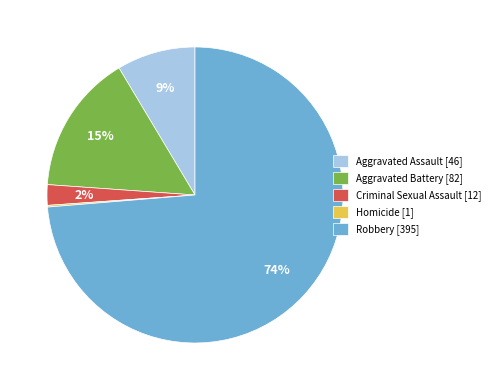

To the nearest percent, what is the average slice percentage?

20%